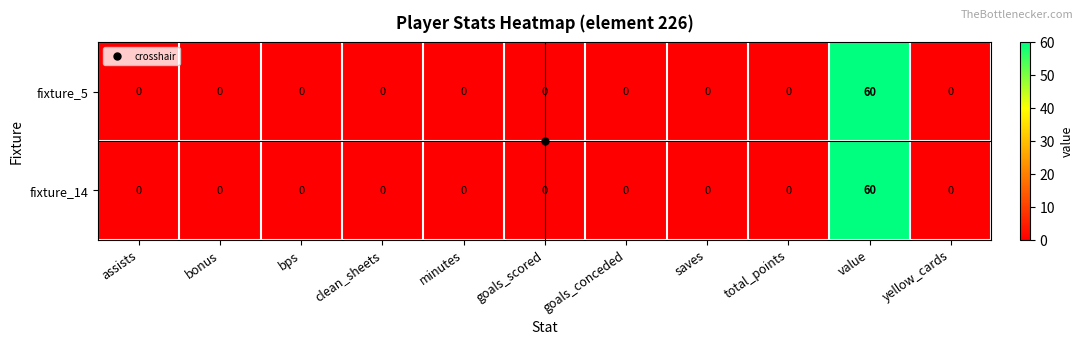

How many distinct data groups are displayed?

2